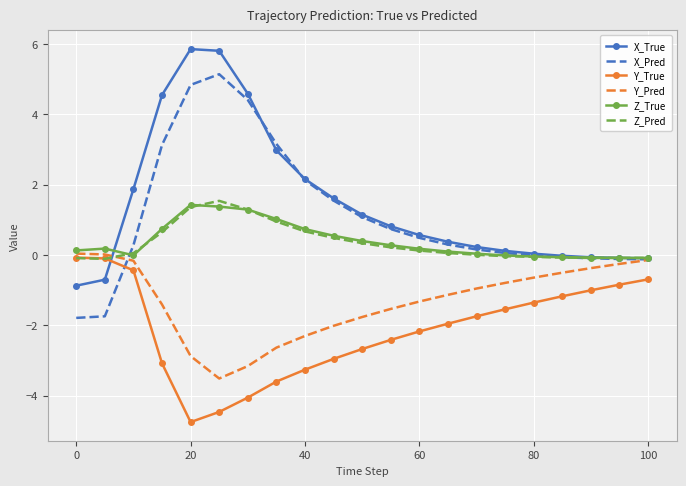

In Y_Pred, how many points are lower than both neighbors (excluding endpoints)?

1